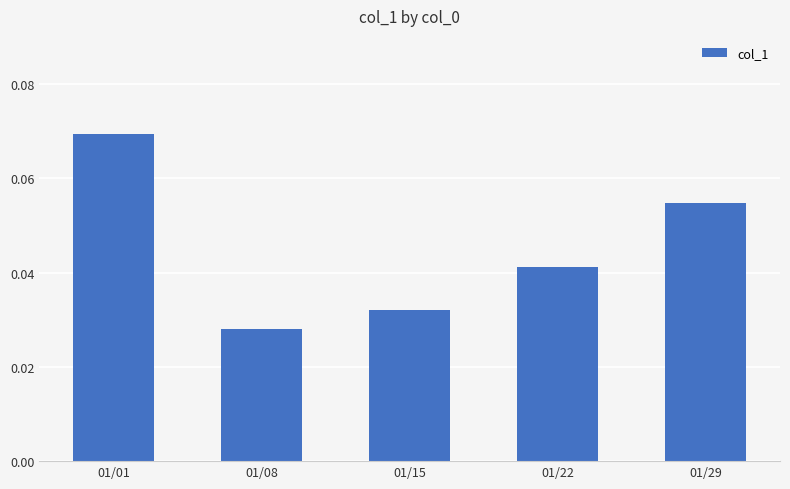

True or false: the data shows 0.0 at 01/29.

False